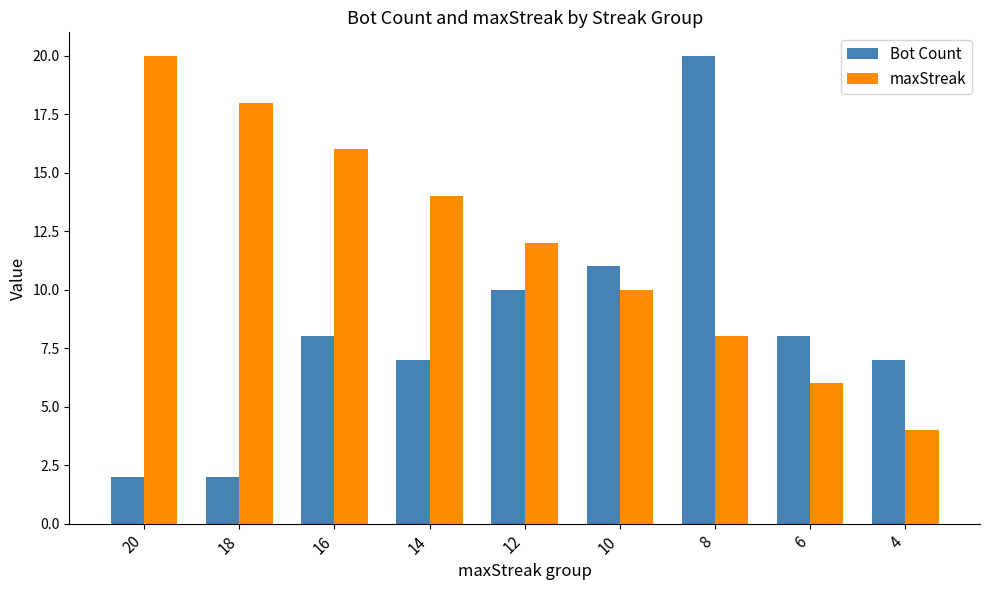

True or false: maxStreak has a value of 18 at 18.

True